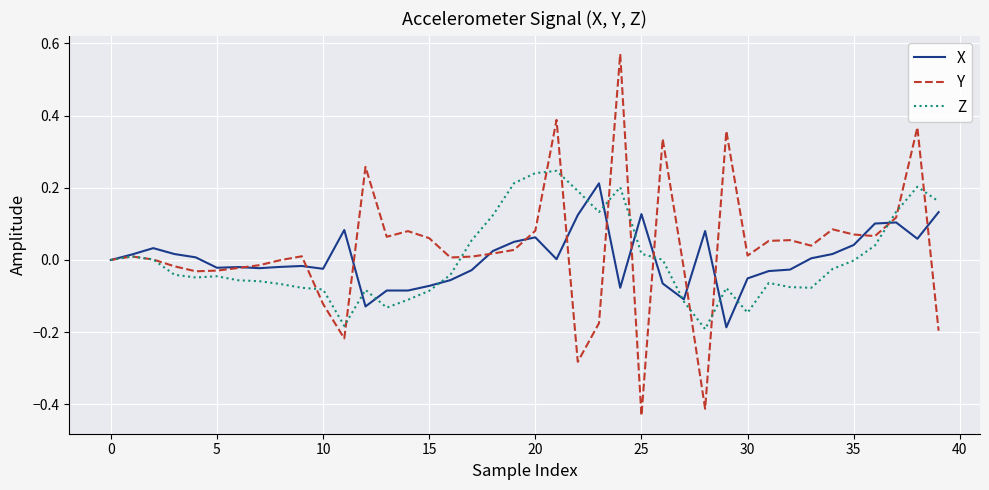

Which series has the largest range (max minus min)?

Y